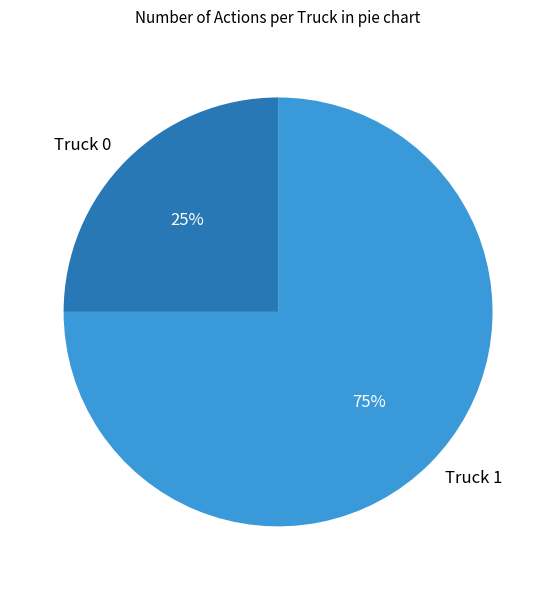

To the nearest percent, what percentage of the pie is Truck 0?

25%